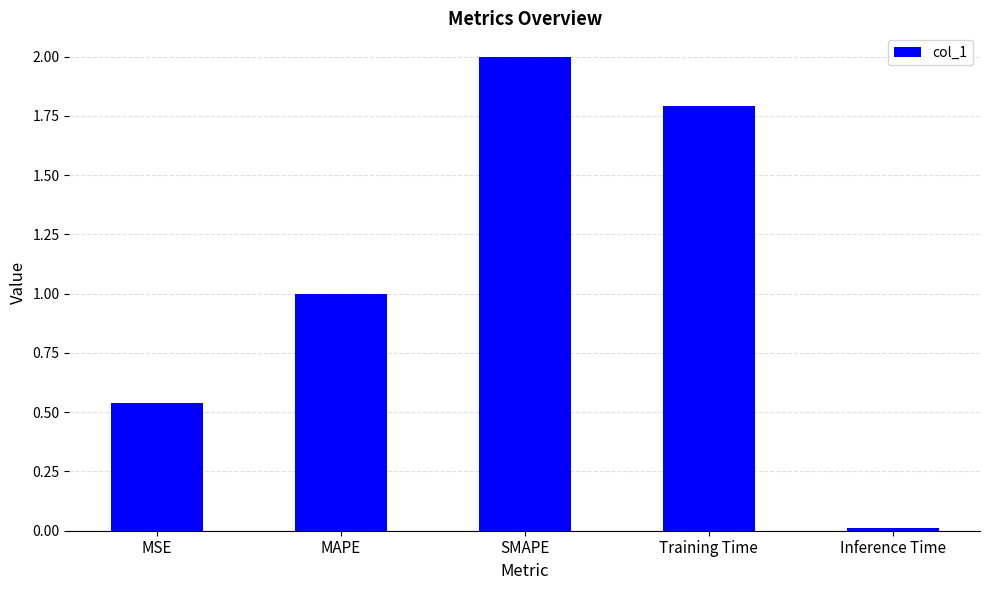

What is the maximum value shown in the chart?

2.0